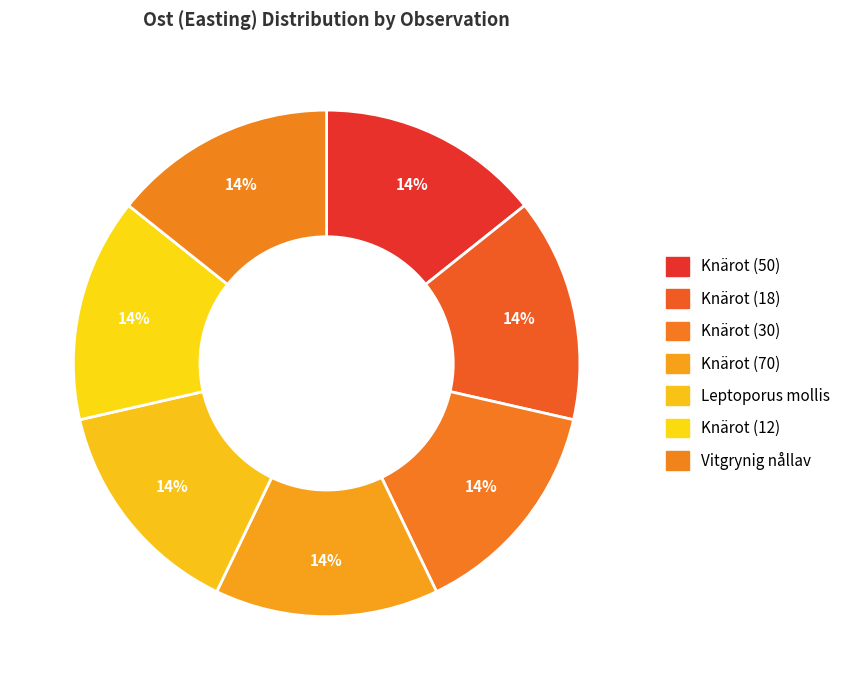

Is the sum of Knärot (12) and Knärot (50) greater than half?

No